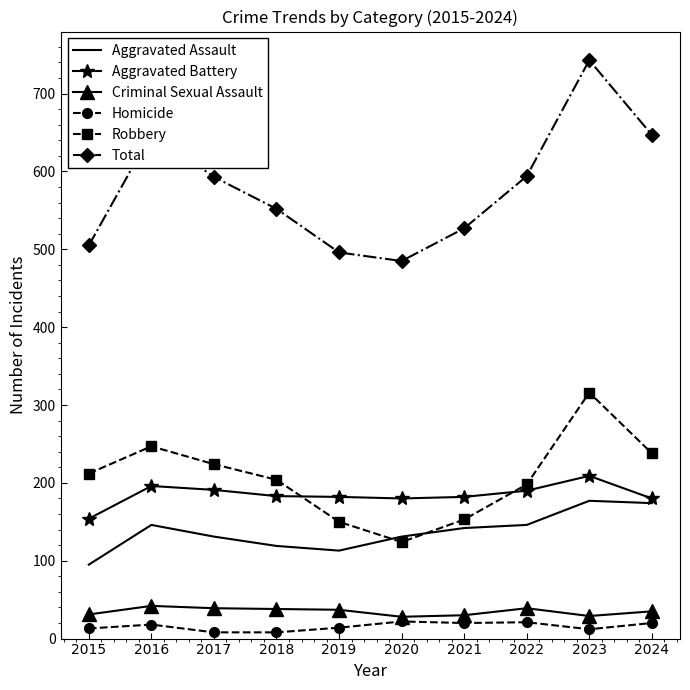

Which series has the largest total across all categories?

Total